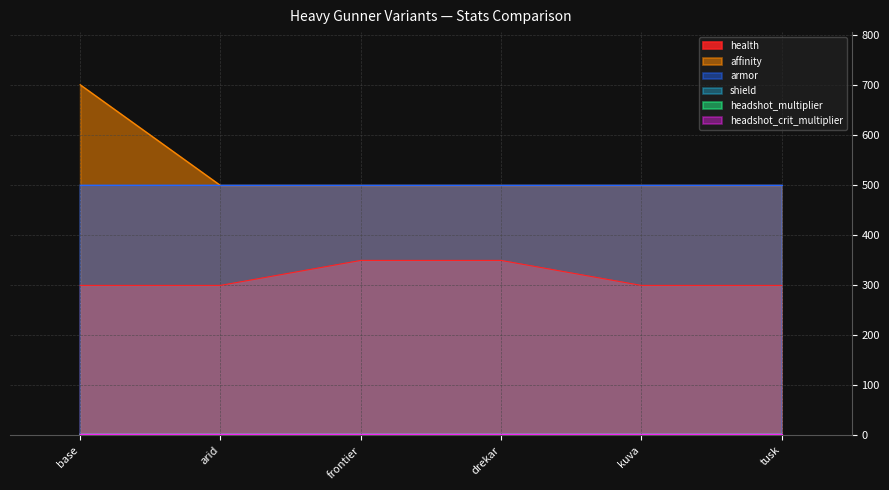

True or false: health and headshot_crit_multiplier intersect in this chart.

False